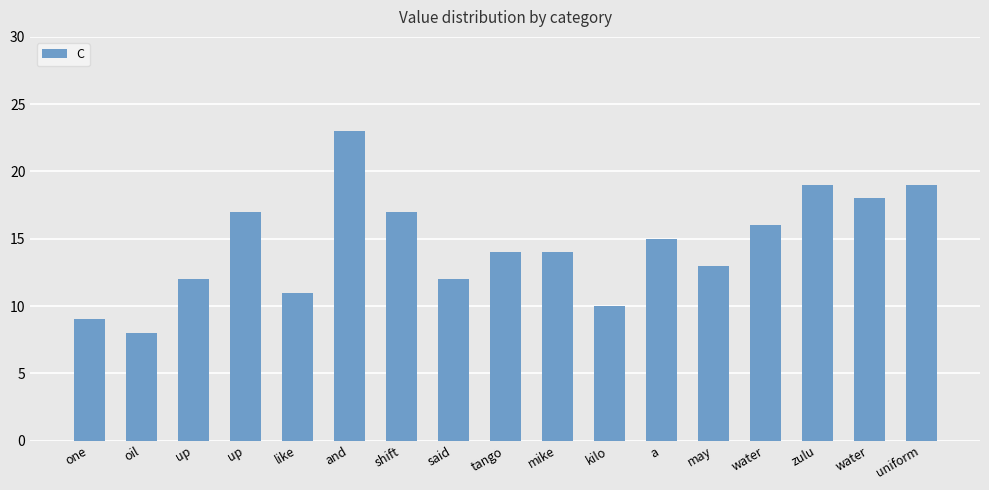

Between shift and like, which is larger?

shift